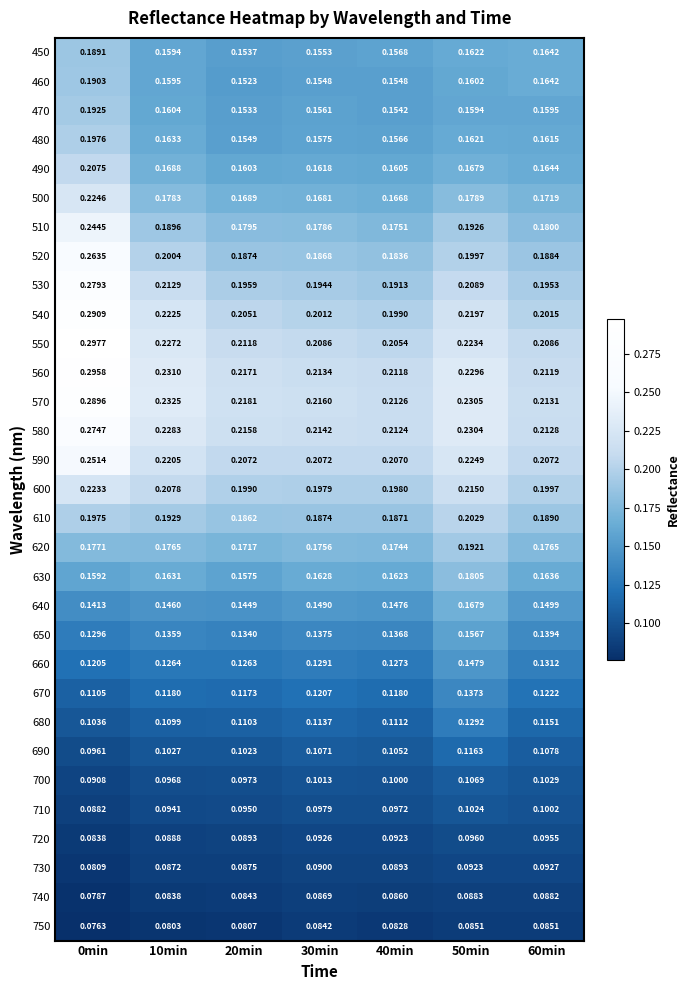

Reading left to right, list all the values displayed in this chart.

450: 0min=0.2	10min=0.2	20min=0.2	30min=0.2	40min=0.2	50min=0.2	60min=0.2
460: 0min=0.2	10min=0.2	20min=0.2	30min=0.2	40min=0.2	50min=0.2	60min=0.2
470: 0min=0.2	10min=0.2	20min=0.2	30min=0.2	40min=0.2	50min=0.2	60min=0.2
480: 0min=0.2	10min=0.2	20min=0.2	30min=0.2	40min=0.2	50min=0.2	60min=0.2
490: 0min=0.2	10min=0.2	20min=0.2	30min=0.2	40min=0.2	50min=0.2	60min=0.2
500: 0min=0.2	10min=0.2	20min=0.2	30min=0.2	40min=0.2	50min=0.2	60min=0.2
510: 0min=0.2	10min=0.2	20min=0.2	30min=0.2	40min=0.2	50min=0.2	60min=0.2
520: 0min=0.3	10min=0.2	20min=0.2	30min=0.2	40min=0.2	50min=0.2	60min=0.2
530: 0min=0.3	10min=0.2	20min=0.2	30min=0.2	40min=0.2	50min=0.2	60min=0.2
540: 0min=0.3	10min=0.2	20min=0.2	30min=0.2	40min=0.2	50min=0.2	60min=0.2
550: 0min=0.3	10min=0.2	20min=0.2	30min=0.2	40min=0.2	50min=0.2	60min=0.2
560: 0min=0.3	10min=0.2	20min=0.2	30min=0.2	40min=0.2	50min=0.2	60min=0.2
570: 0min=0.3	10min=0.2	20min=0.2	30min=0.2	40min=0.2	50min=0.2	60min=0.2
580: 0min=0.3	10min=0.2	20min=0.2	30min=0.2	40min=0.2	50min=0.2	60min=0.2
590: 0min=0.3	10min=0.2	20min=0.2	30min=0.2	40min=0.2	50min=0.2	60min=0.2
600: 0min=0.2	10min=0.2	20min=0.2	30min=0.2	40min=0.2	50min=0.2	60min=0.2
610: 0min=0.2	10min=0.2	20min=0.2	30min=0.2	40min=0.2	50min=0.2	60min=0.2
620: 0min=0.2	10min=0.2	20min=0.2	30min=0.2	40min=0.2	50min=0.2	60min=0.2
630: 0min=0.2	10min=0.2	20min=0.2	30min=0.2	40min=0.2	50min=0.2	60min=0.2
640: 0min=0.1	10min=0.1	20min=0.1	30min=0.1	40min=0.1	50min=0.2	60min=0.1
650: 0min=0.1	10min=0.1	20min=0.1	30min=0.1	40min=0.1	50min=0.2	60min=0.1
660: 0min=0.1	10min=0.1	20min=0.1	30min=0.1	40min=0.1	50min=0.1	60min=0.1
670: 0min=0.1	10min=0.1	20min=0.1	30min=0.1	40min=0.1	50min=0.1	60min=0.1
680: 0min=0.1	10min=0.1	20min=0.1	30min=0.1	40min=0.1	50min=0.1	60min=0.1
690: 0min=0.1	10min=0.1	20min=0.1	30min=0.1	40min=0.1	50min=0.1	60min=0.1
700: 0min=0.1	10min=0.1	20min=0.1	30min=0.1	40min=0.1	50min=0.1	60min=0.1
710: 0min=0.1	10min=0.1	20min=0.1	30min=0.1	40min=0.1	50min=0.1	60min=0.1
720: 0min=0.1	10min=0.1	20min=0.1	30min=0.1	40min=0.1	50min=0.1	60min=0.1
730: 0min=0.1	10min=0.1	20min=0.1	30min=0.1	40min=0.1	50min=0.1	60min=0.1
740: 0min=0.1	10min=0.1	20min=0.1	30min=0.1	40min=0.1	50min=0.1	60min=0.1
750: 0min=0.1	10min=0.1	20min=0.1	30min=0.1	40min=0.1	50min=0.1	60min=0.1